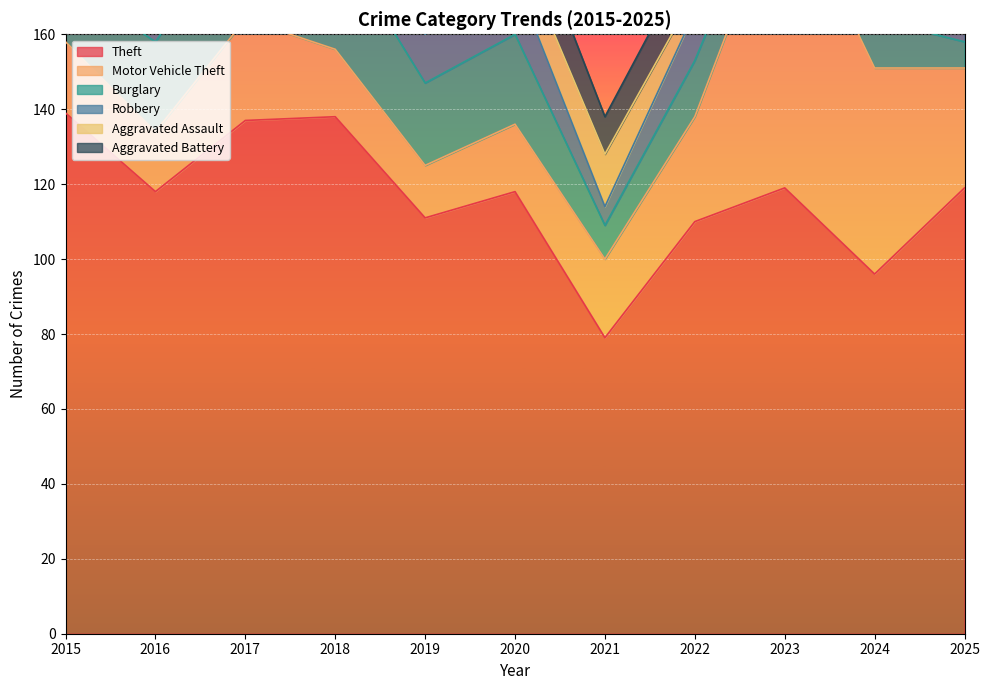

Between 2015 and 2023, which series saw the biggest shift?

Motor Vehicle Theft